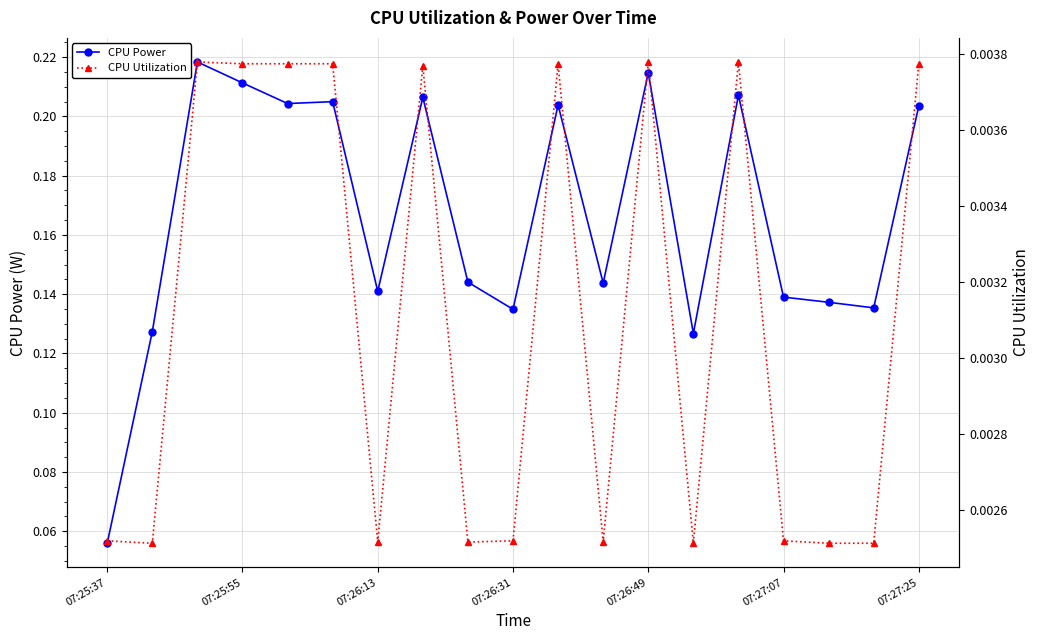

What is the sum of all CPU Utilization values?

0.1